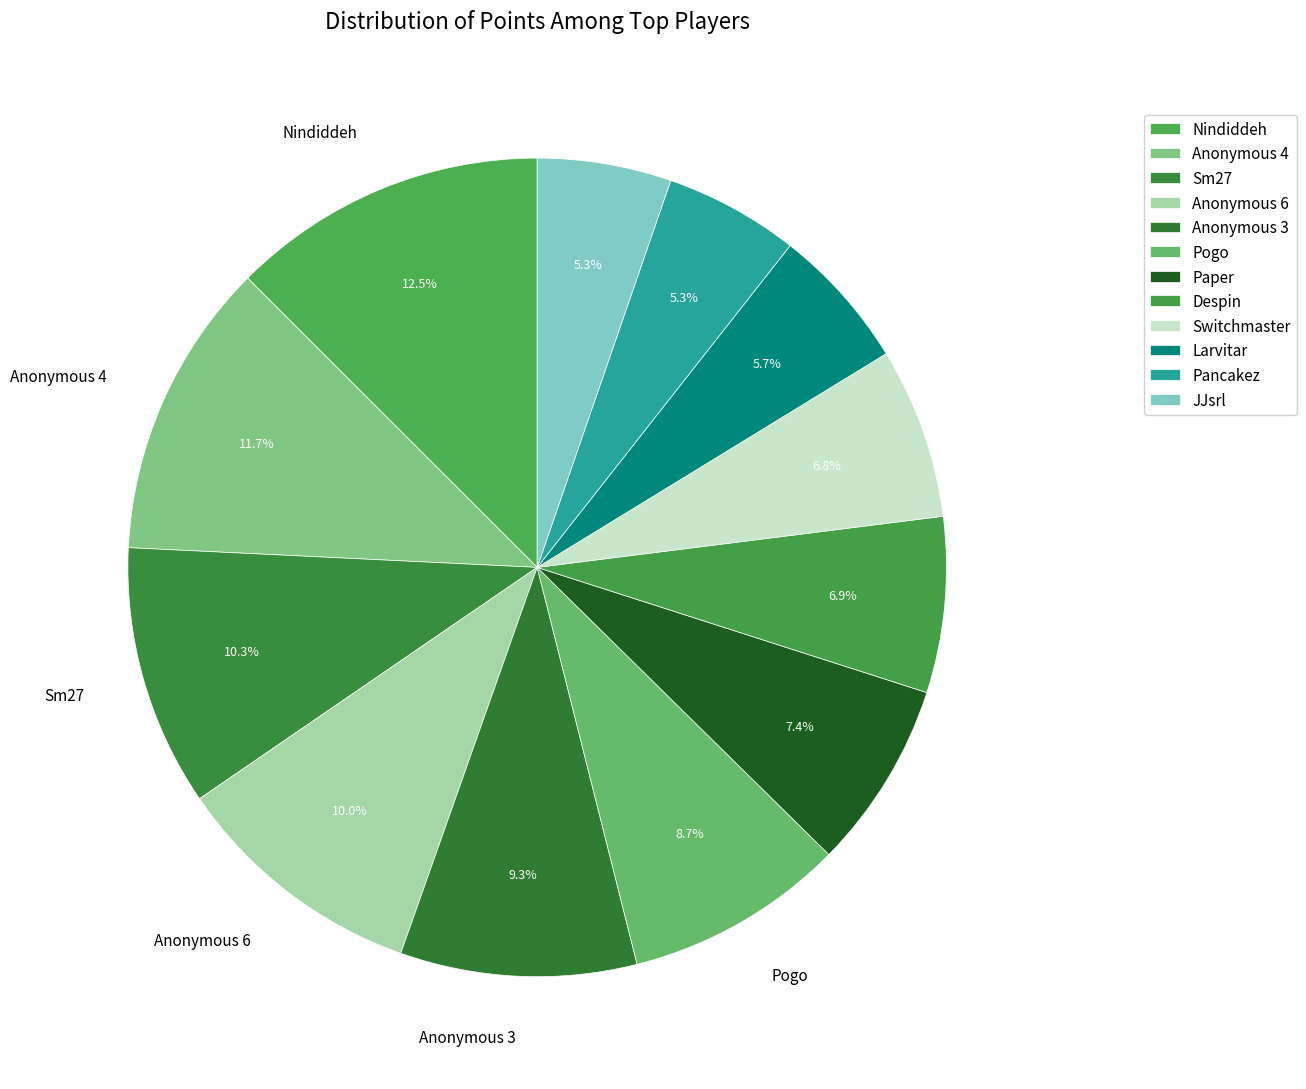

How many slices are in this pie chart?

12